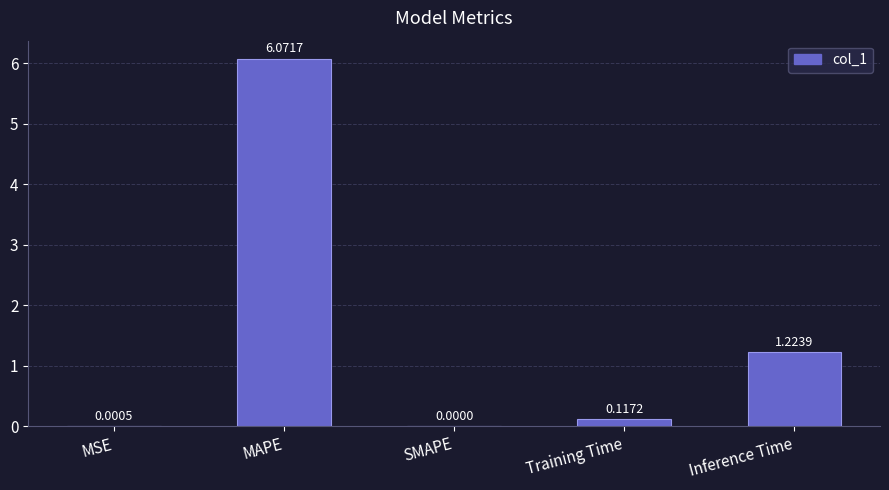

What is the change in value from MAPE to Inference Time?

-4.8